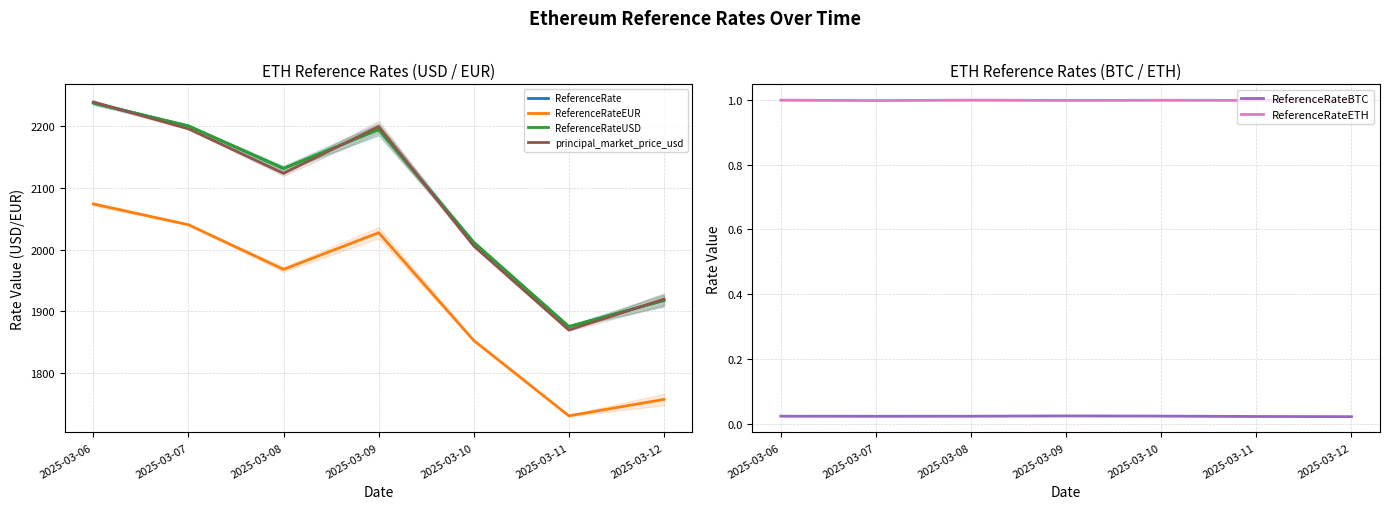

What is the greatest value displayed?

2238.9